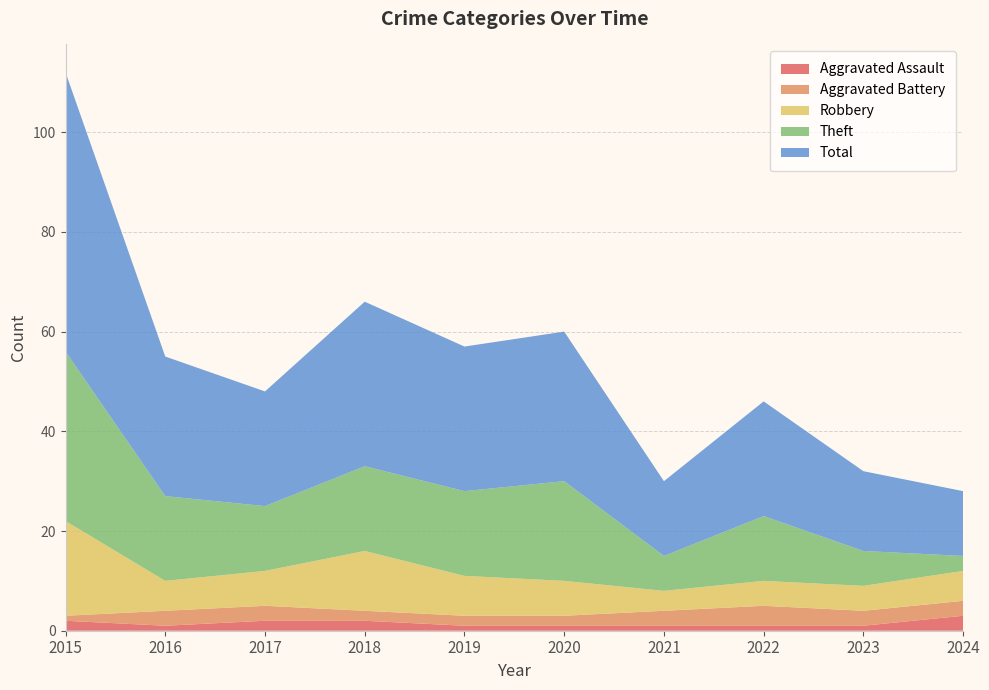

Reading left to right, extract all data points from this chart.

Aggravated Assault: 2	1	2	2	1	1	1	1	1	3
Aggravated Battery: 1	3	3	2	2	2	3	4	3	3
Robbery: 19	6	7	12	8	7	4	5	5	6
Theft: 34	17	13	17	17	20	7	13	7	3
Total: 56	28	23	33	29	30	15	23	16	13